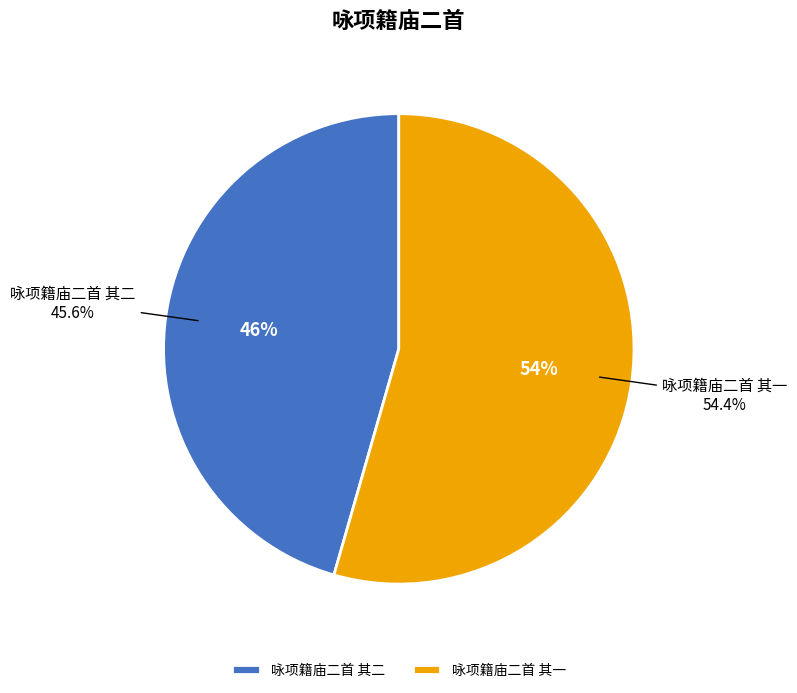

To the nearest percent, what portion does 咏项籍庙二首 其二 represent?

46%